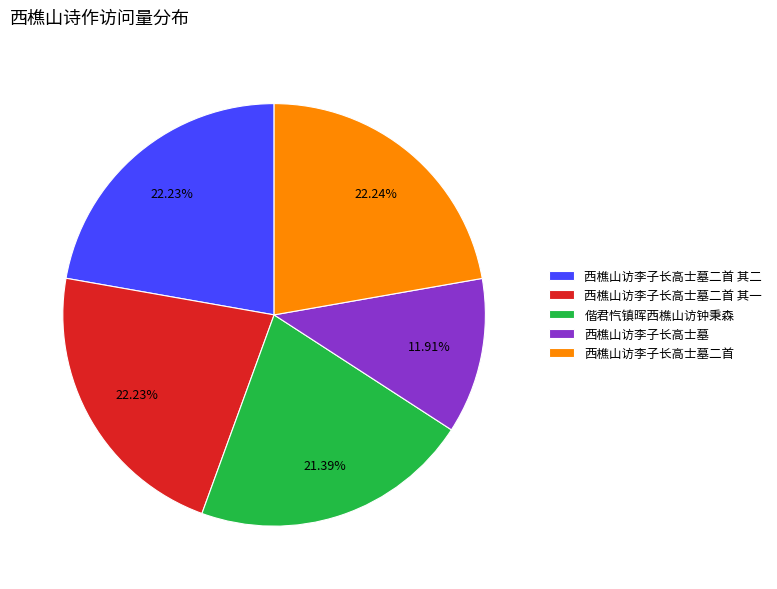

Which has a higher value, 偕君忾镇晖西樵山访钟秉森 or 西樵山访李子长高士墓二首?

西樵山访李子长高士墓二首